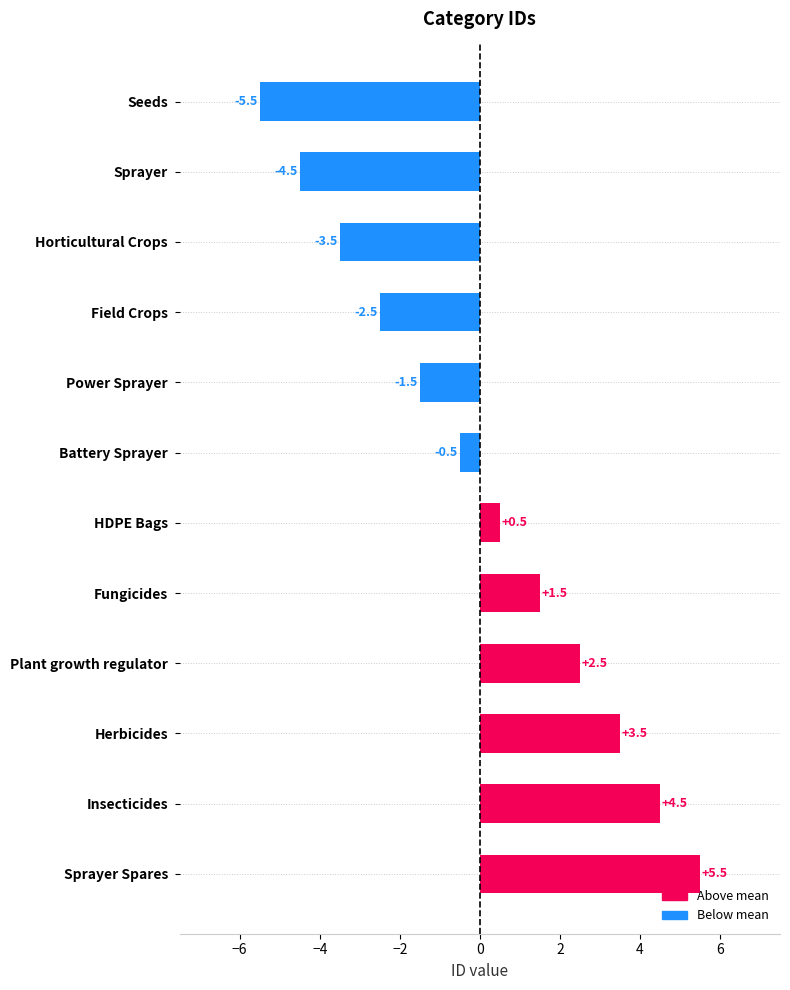

What is the label of the 4th bar from the top?

Field Crops